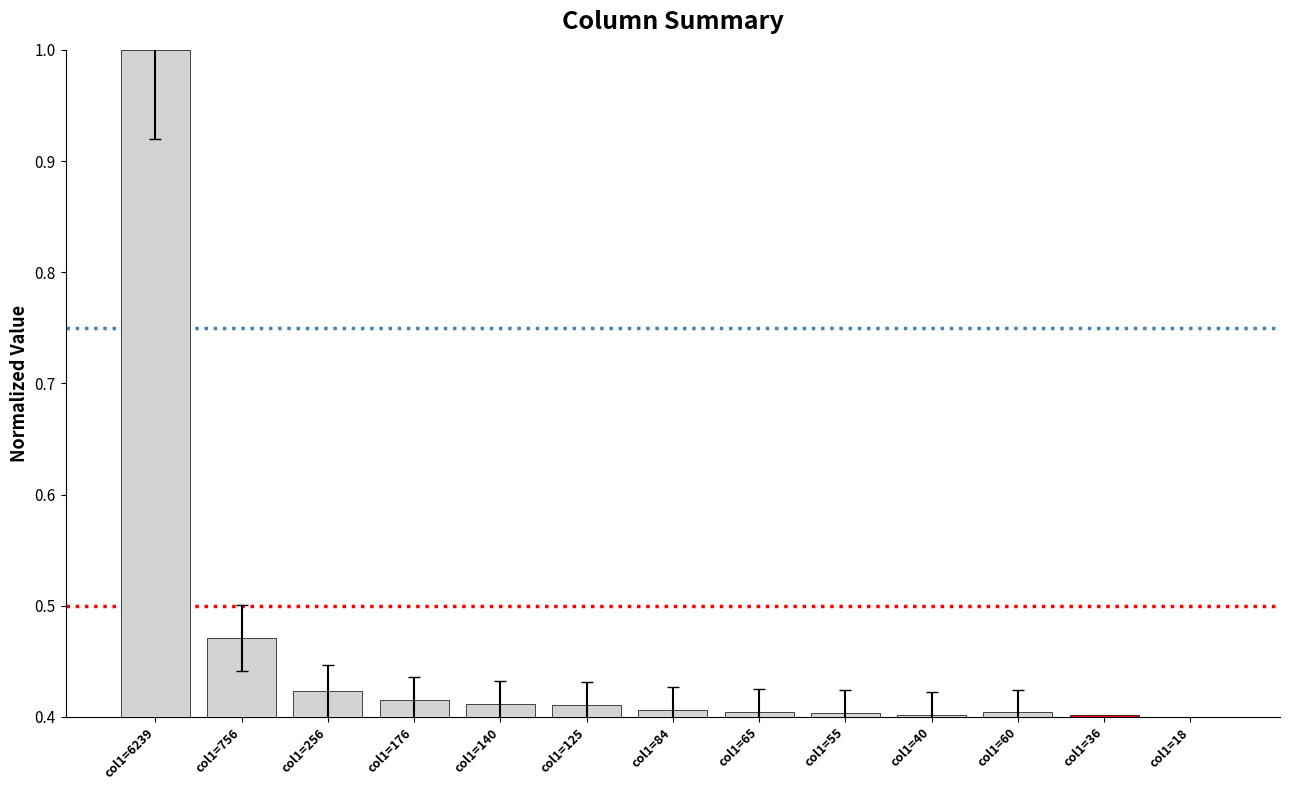

True or false: the data shows 0.6 at col1=40.

False